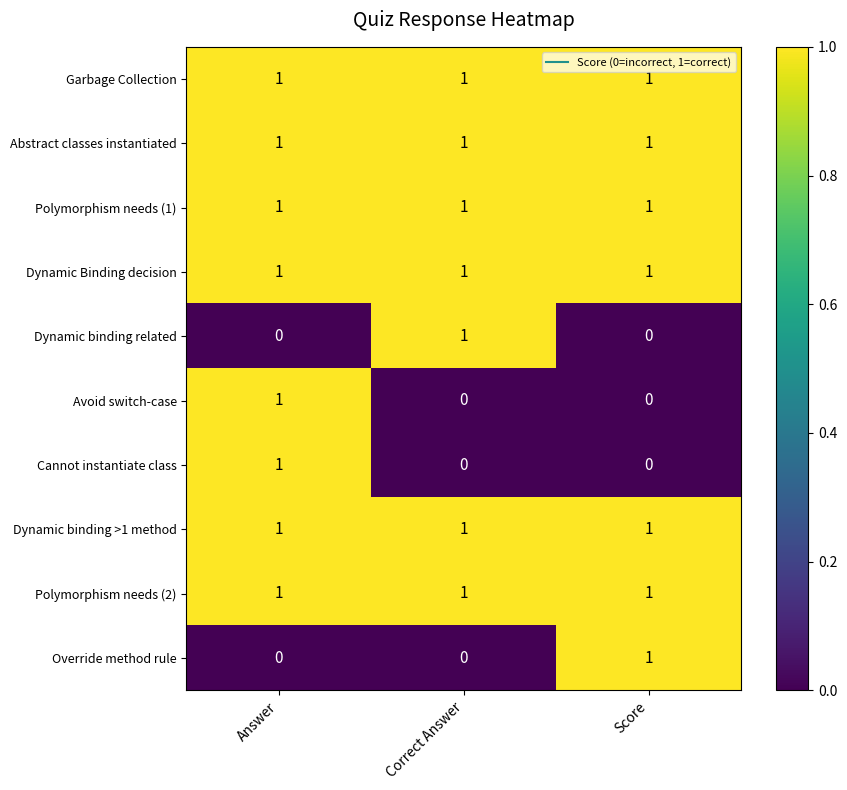

How many Override method rule values are between 0 and 1?

3